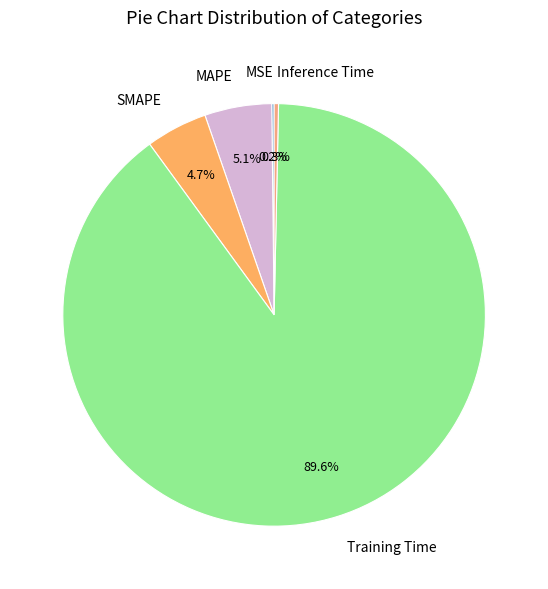

What is the largest slice in the pie chart?

Training Time